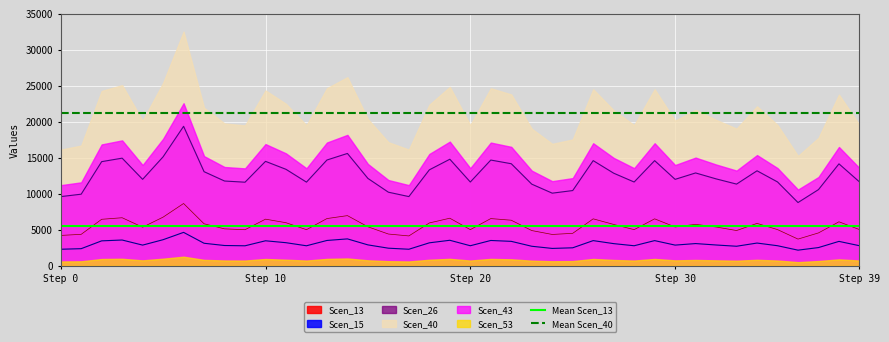

True or false: Scen_15 and Scen_13 intersect in this chart.

False